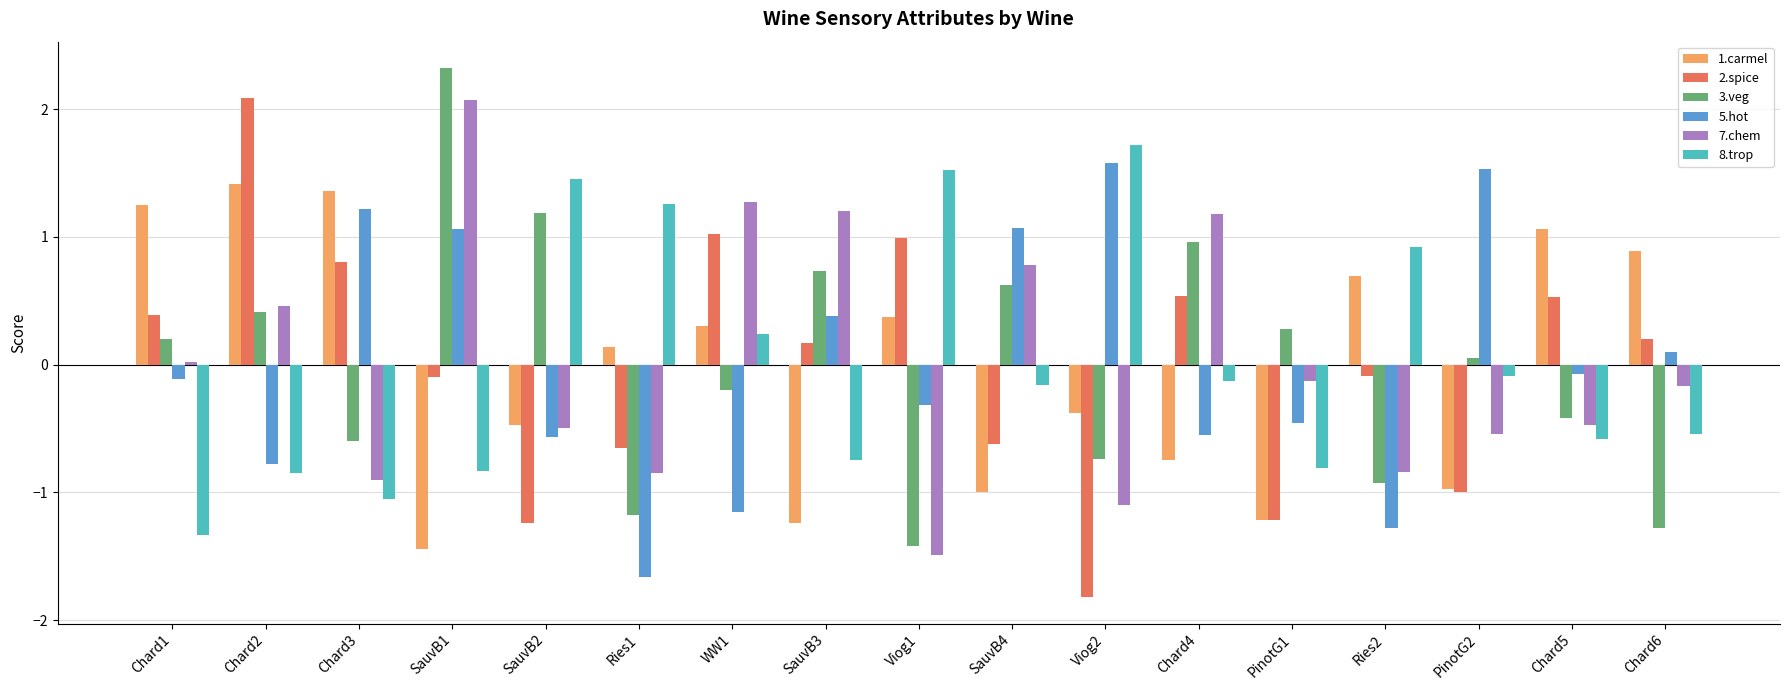

The value of 3.veg at Chard4 is 0.3. True or false?

False